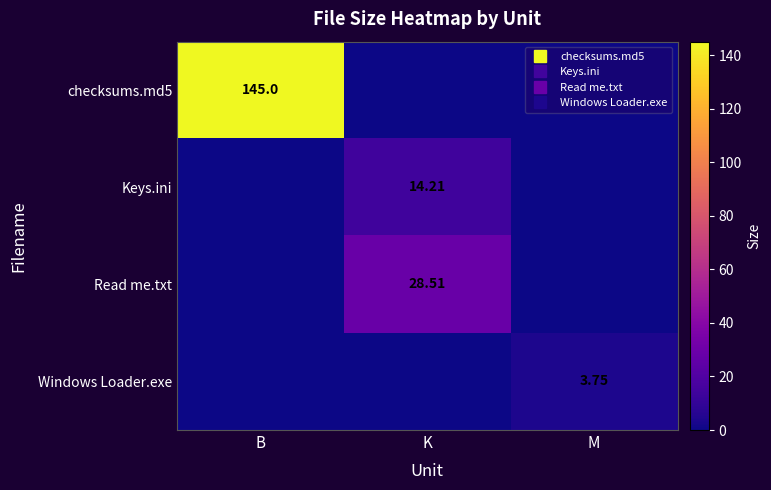

What is the difference between the maximum and minimum values in the checksums.md5 series?

145.0